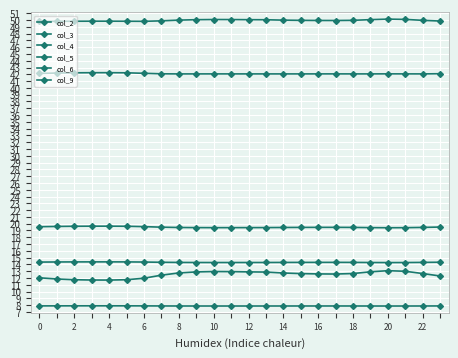

Is this an area chart (filled region under the line)?

No